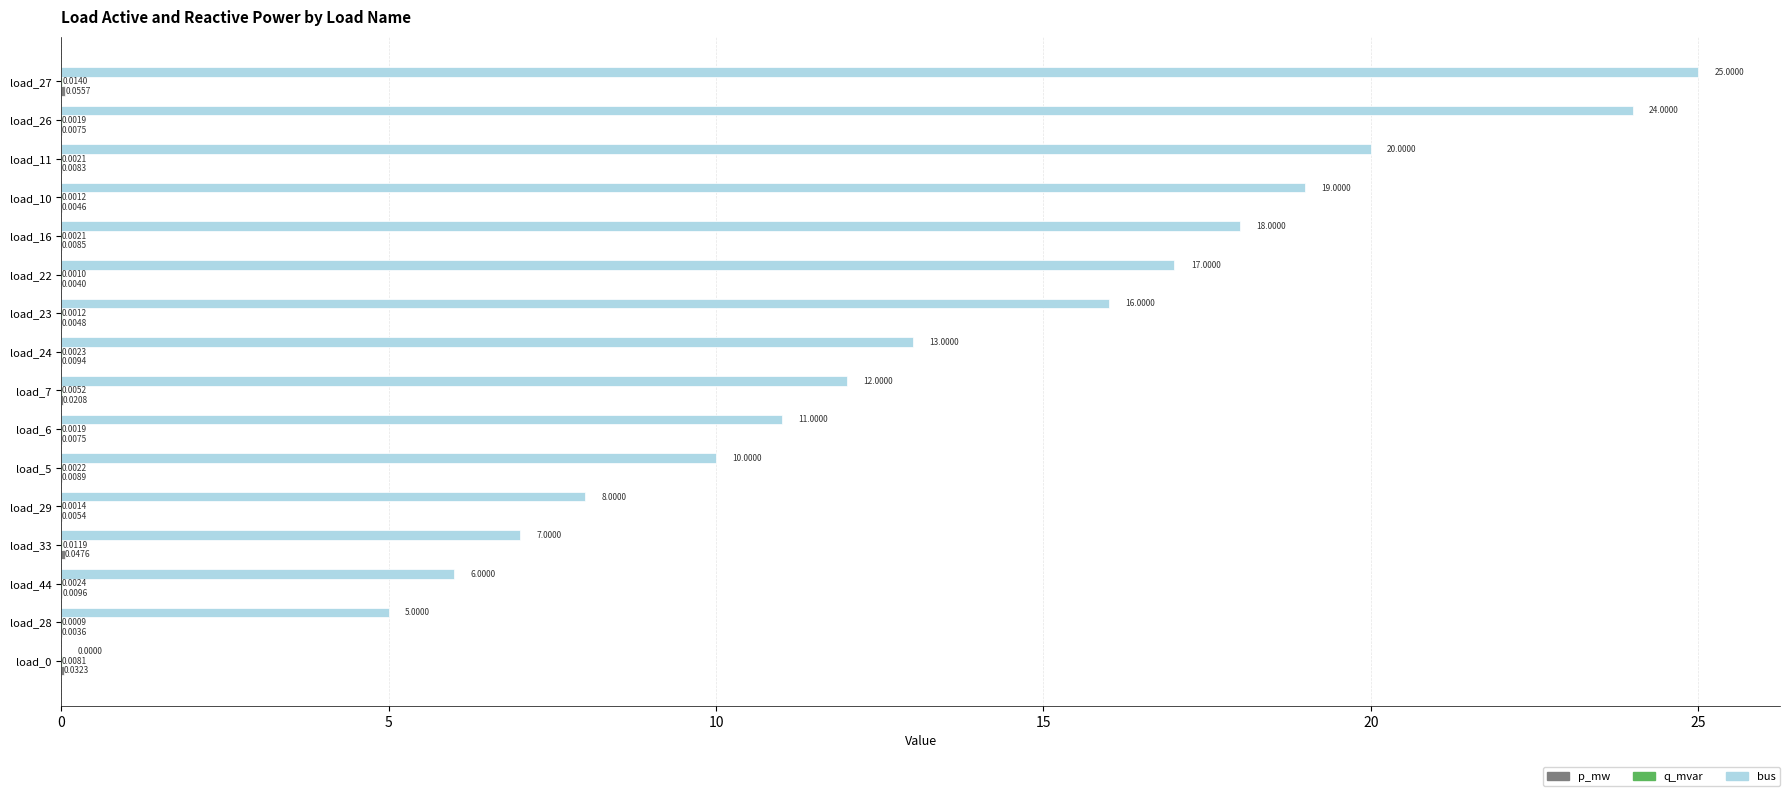

How many values in bus are above zero?

15